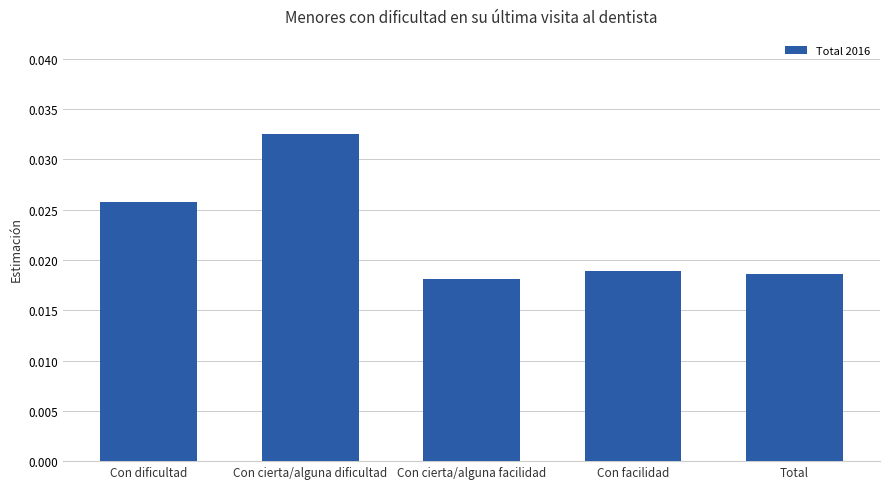

Which category has the lowest value across all series?

Con cierta/alguna facilidad